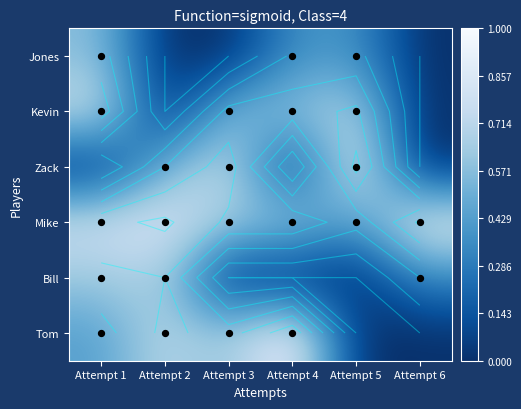

Rank the series by their maximum value, from highest to lowest.

Tom, Zack, Mike, Kevin, Bill, Jones